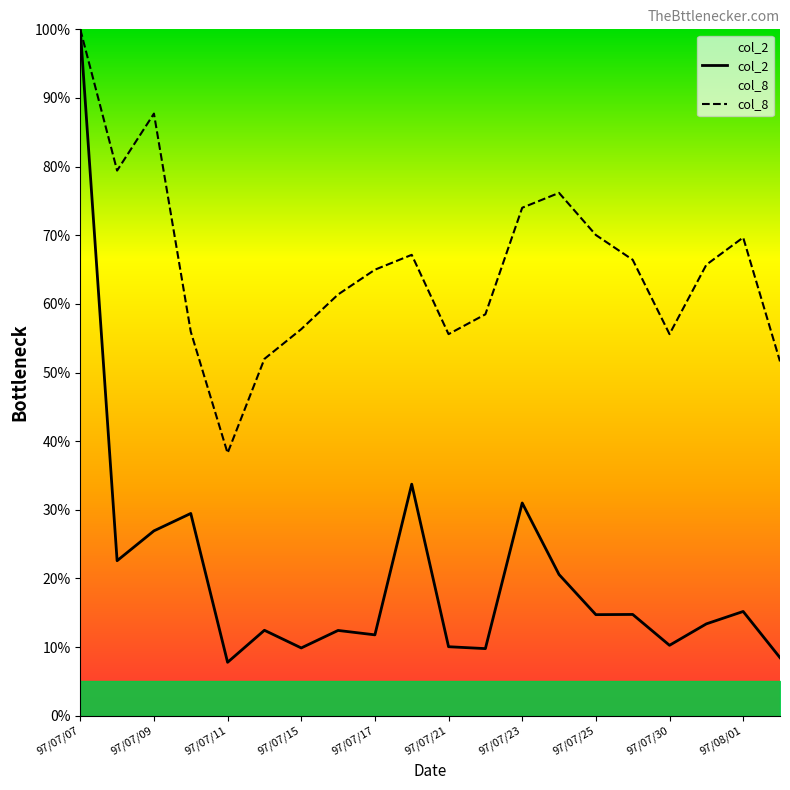

Which category has the lowest value in the col_8 series?

97/07/11